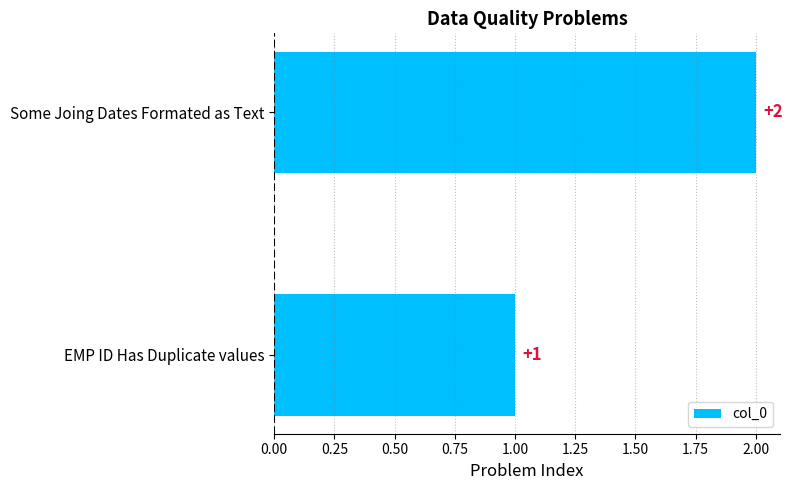

True or false: the data shows 1 at Some Joing Dates Formated as Text.

False